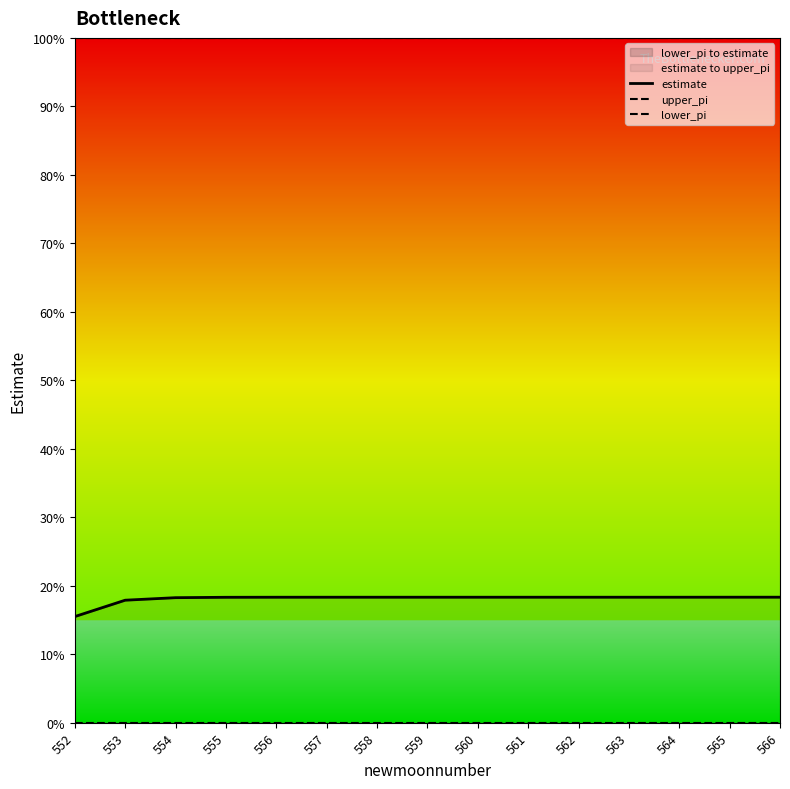

Which series has the widest spread of values?

estimate